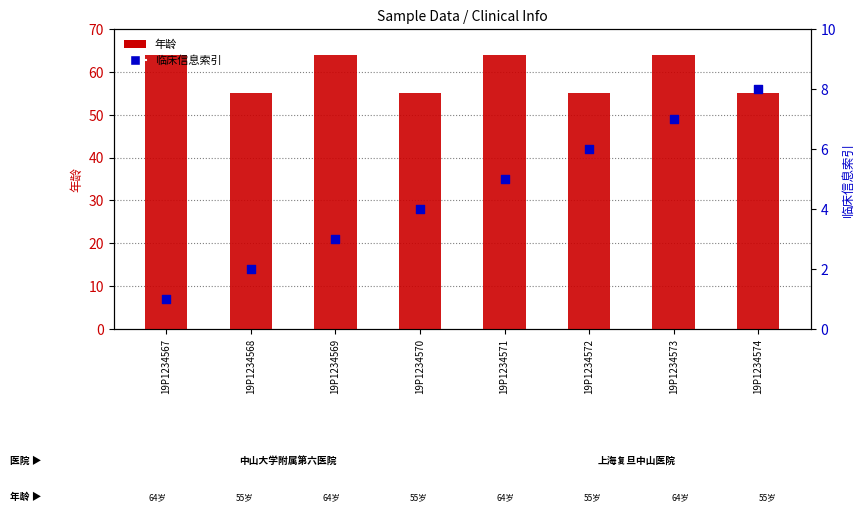

Which series reaches the minimum Y coordinate?

临床信息索引